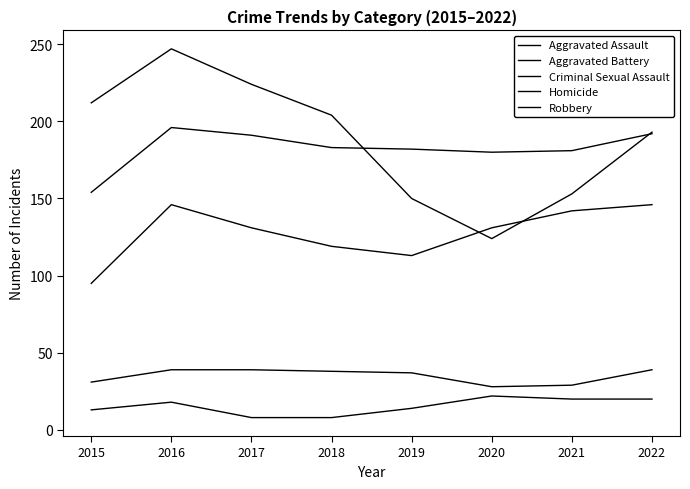

The value of Homicide at 2021 is 20. True or false?

True